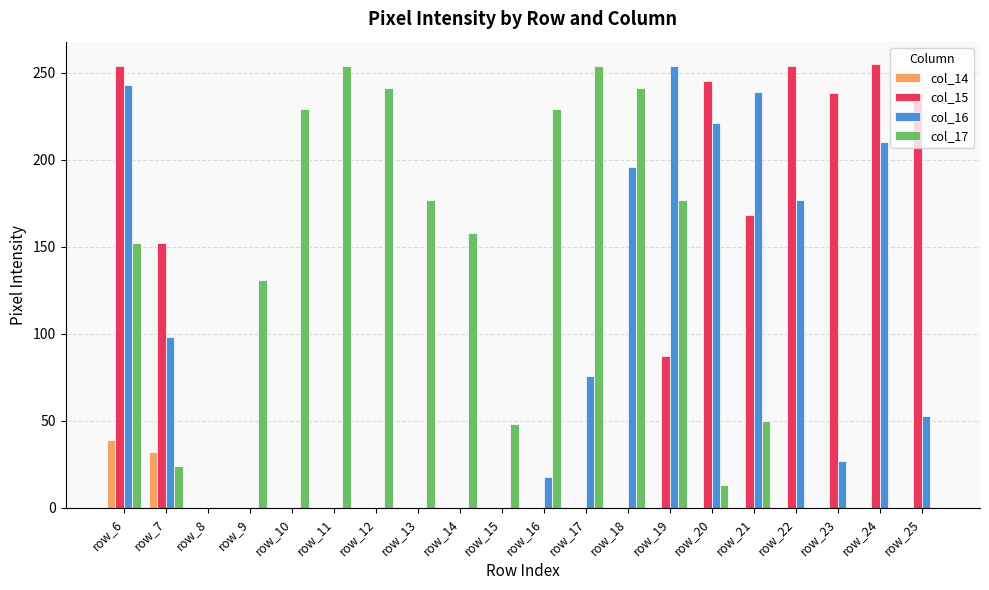

The col_16 series shows 0 at row_13. True or false?

True